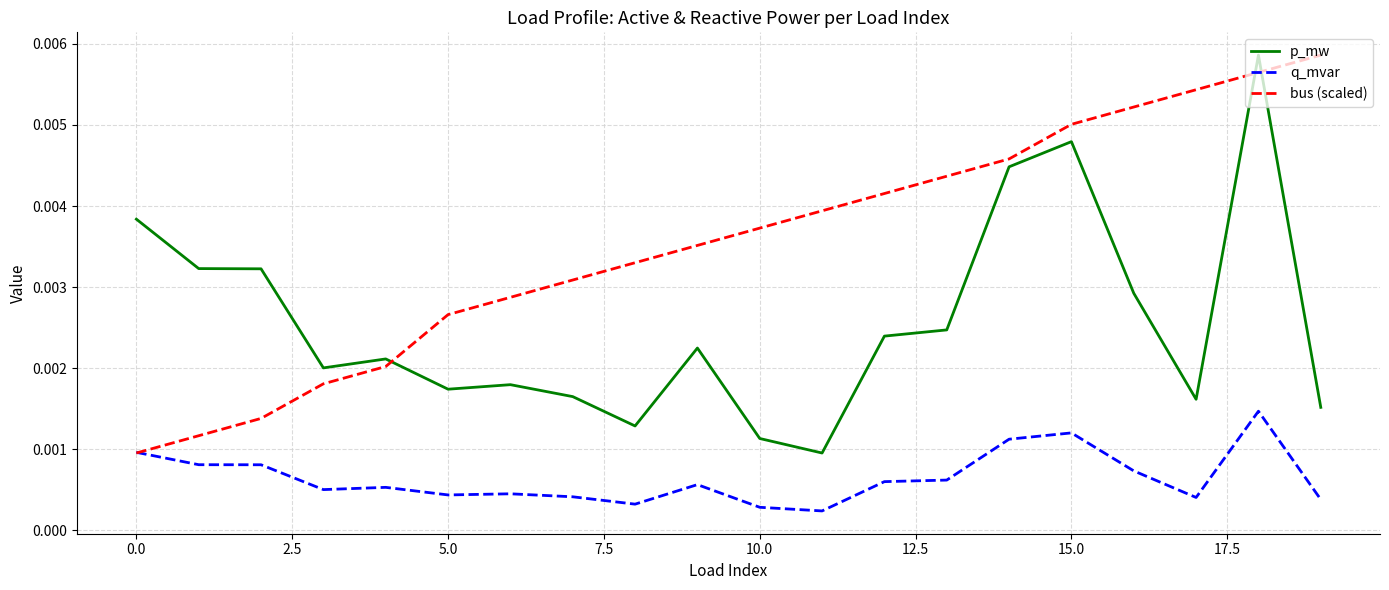

Which series has the largest total across all categories?

bus (scaled)